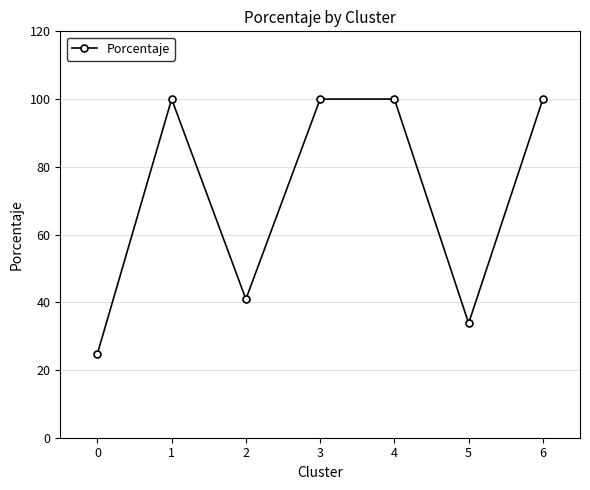

What is the greatest value displayed?

100.0